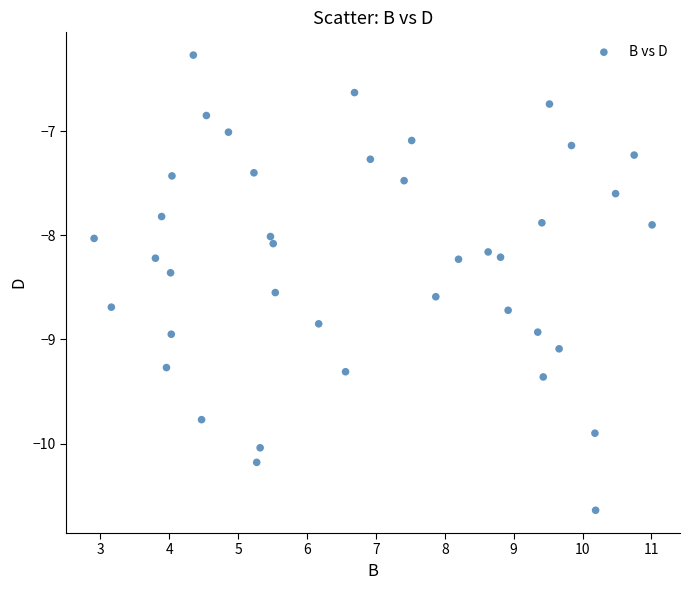

What is the range of Y values (max minus min)?

4.4